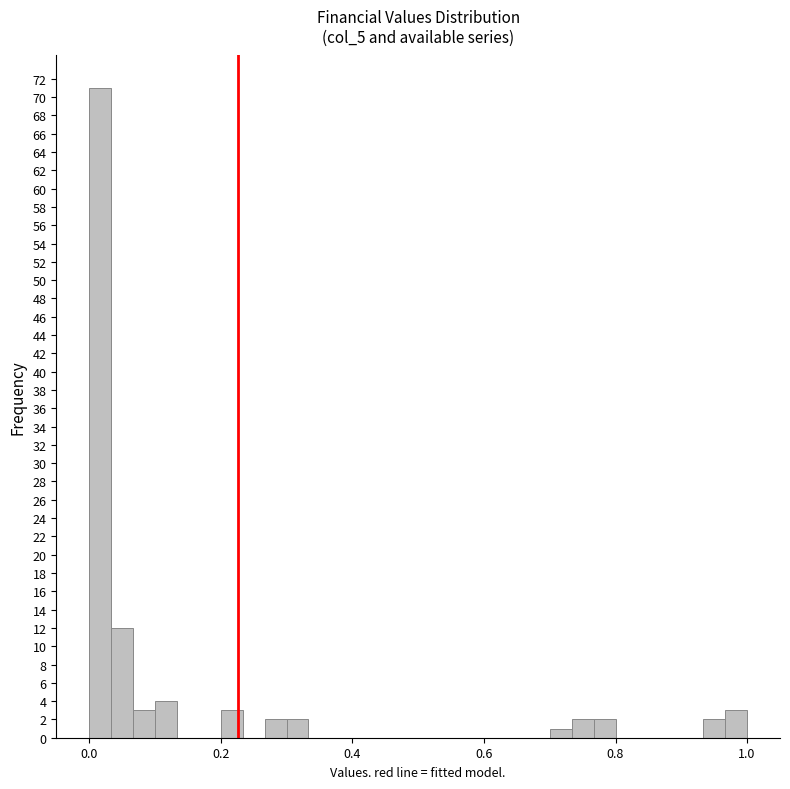

Around what value on the x-axis is the tallest bar? Give the approximate position of its centre, as read against the axis.

0.02